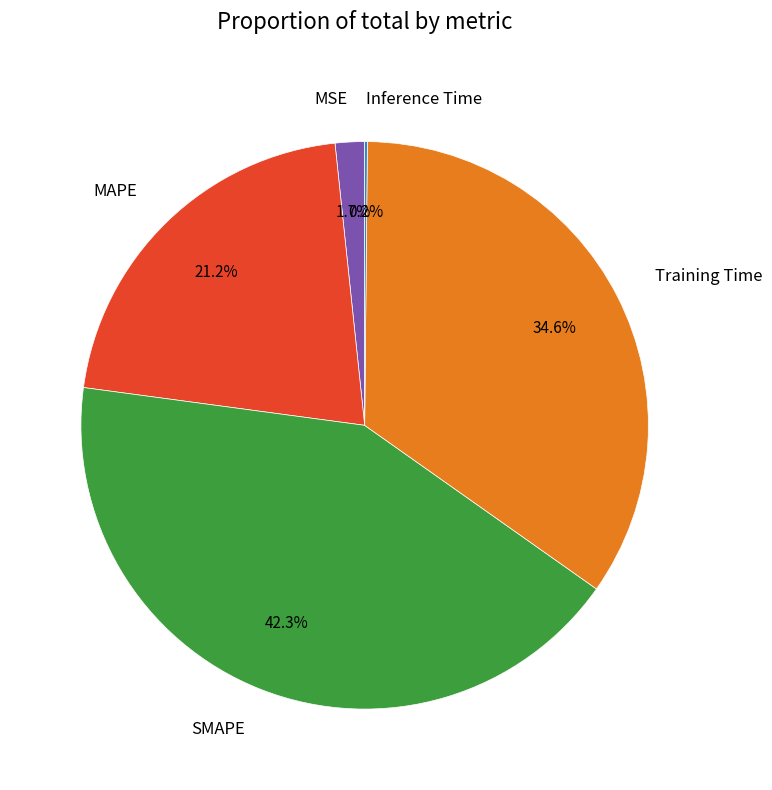

What portion of the pie excludes MSE?

98.3%